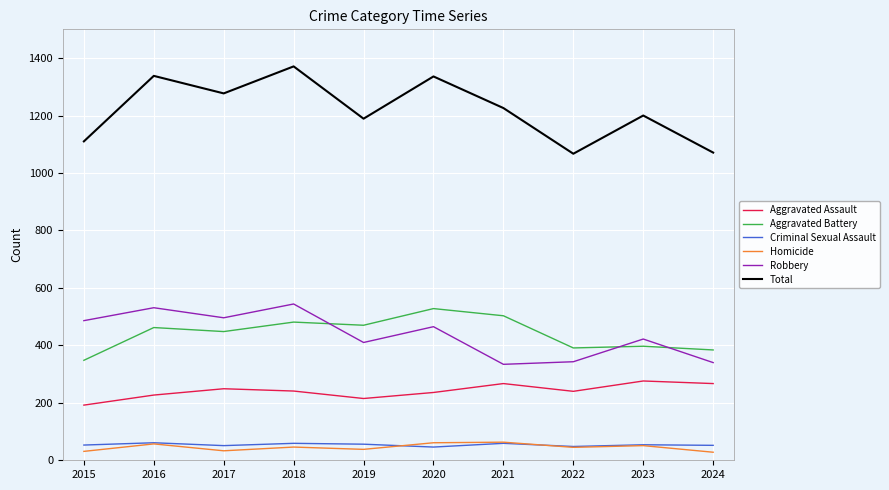

Which category has the lowest value in the Aggravated Battery series?

2015